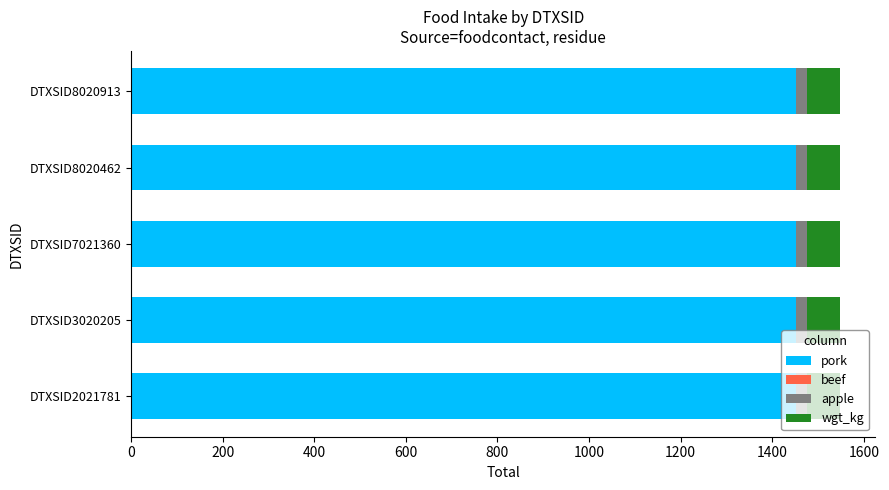

True or false: pork has a value of 1451.1 at DTXSID8020913.

True